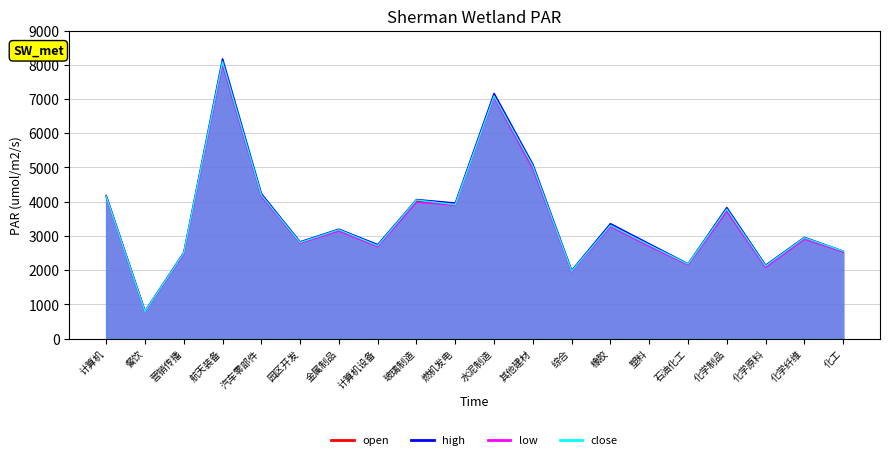

What is the average value of the close series?

3506.4